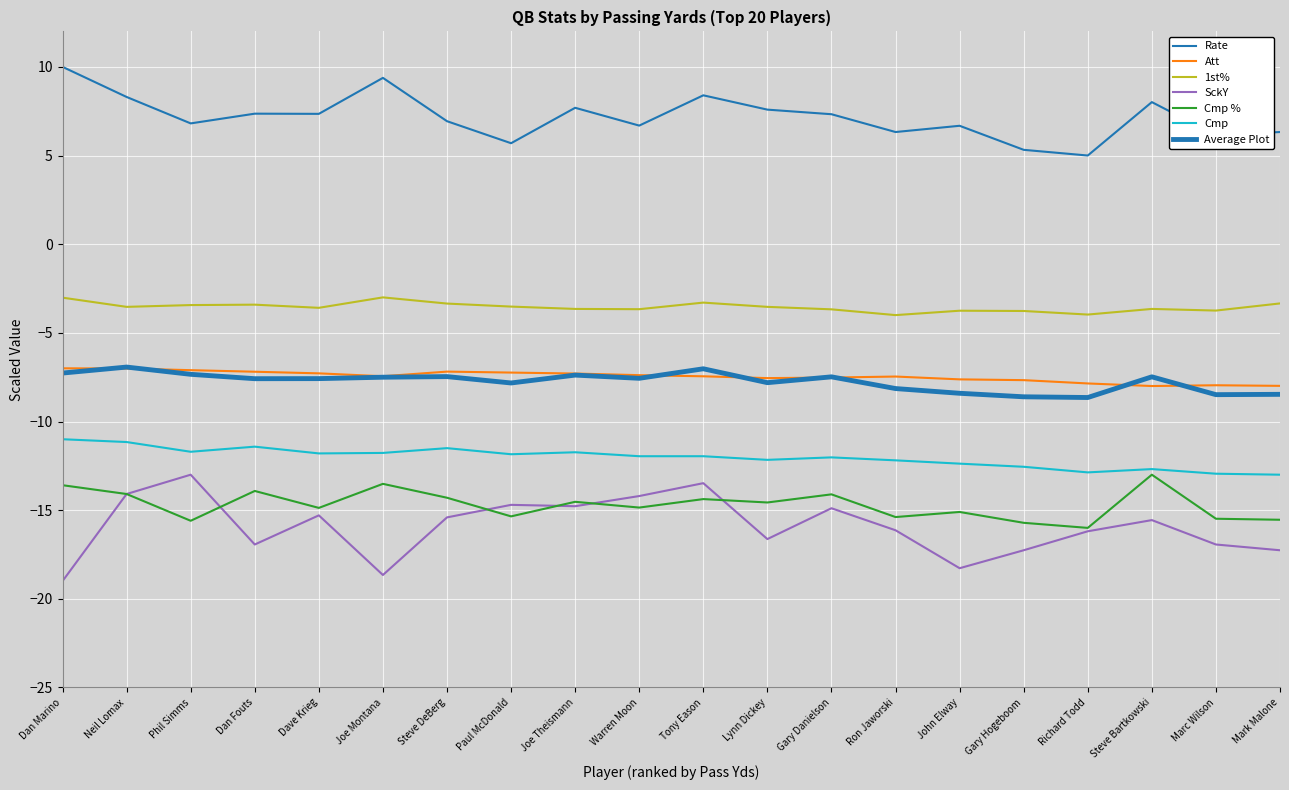

What is the label of the 11th point from the right?

Warren Moon